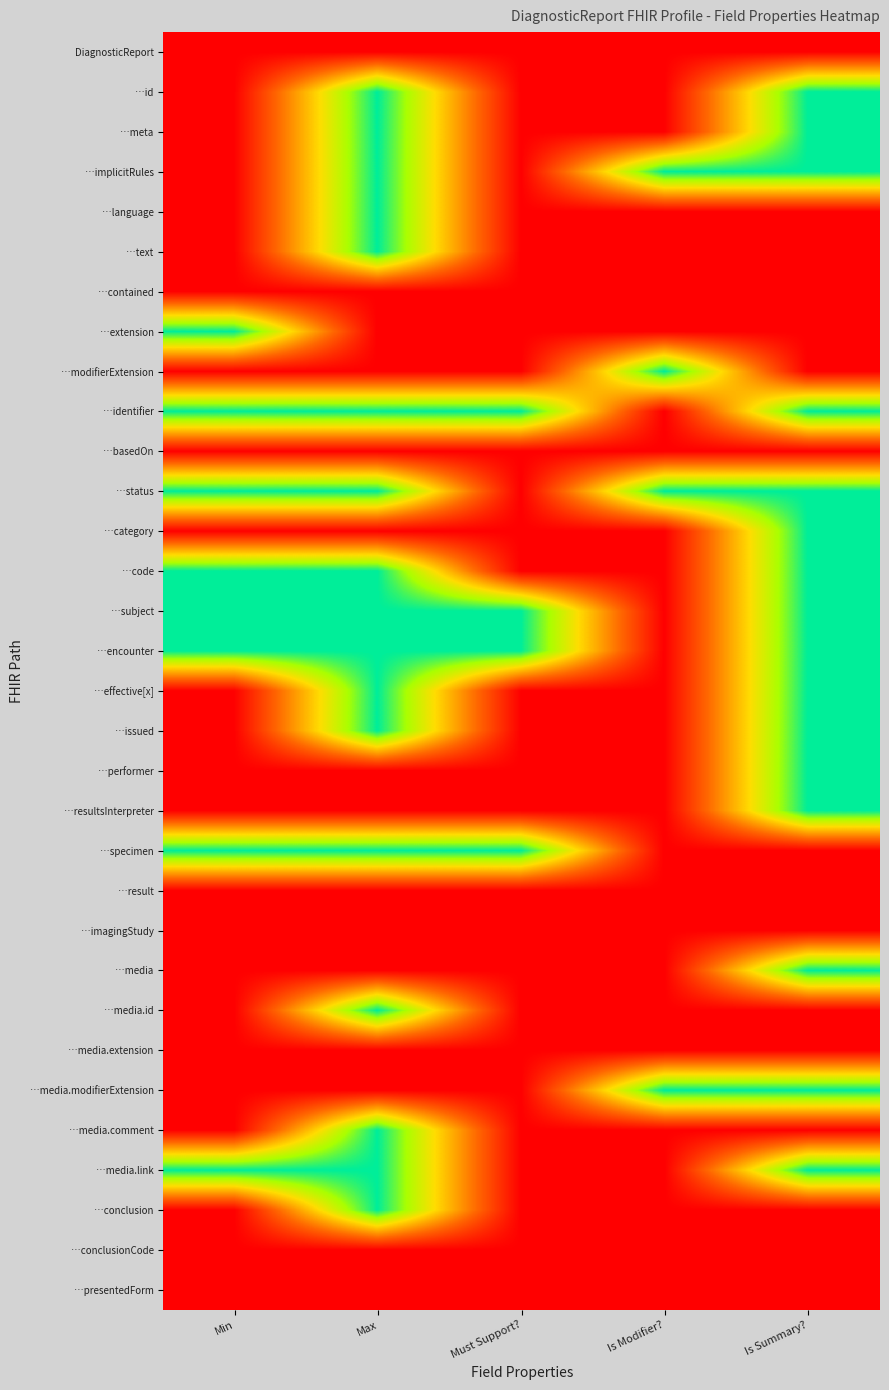

Which series changed the most between Must Support? and Is Summary??

…id